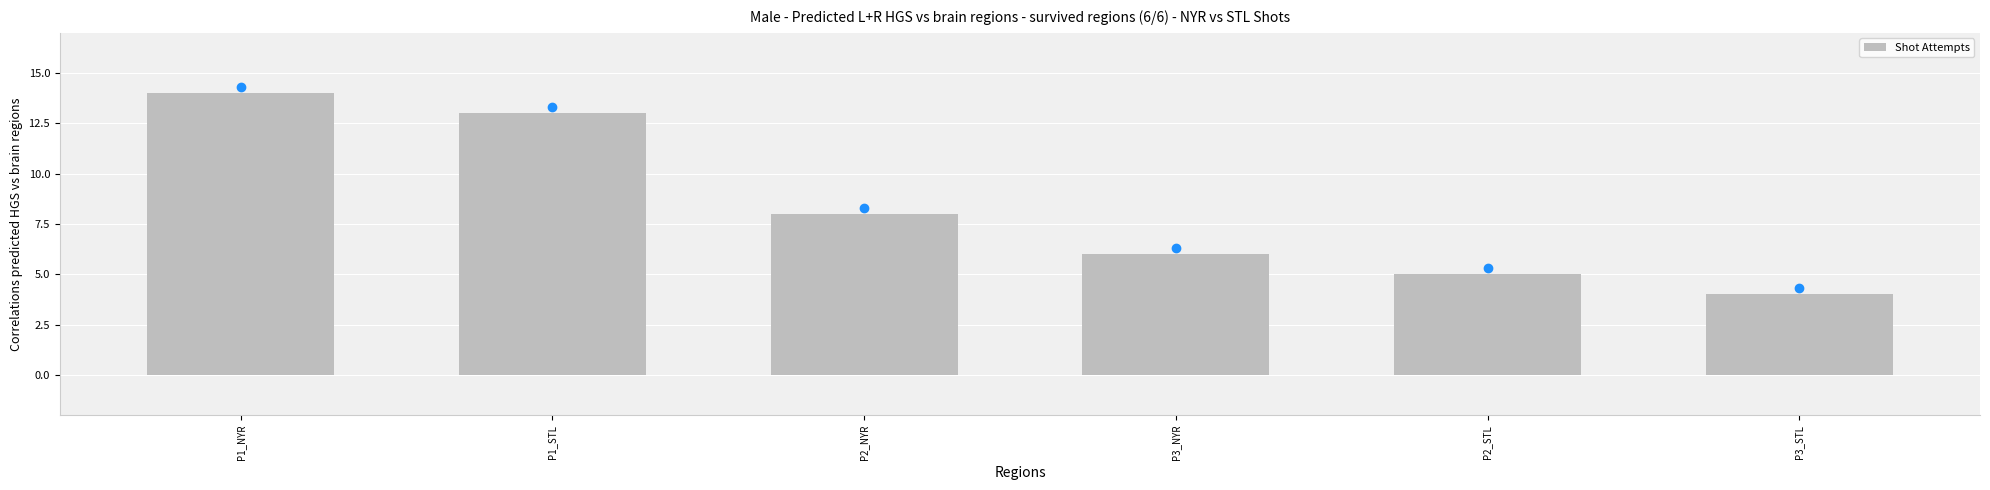

Rank the categories by value from lowest to highest.

P3_STL, P2_STL, P3_NYR, P2_NYR, P1_STL, P1_NYR